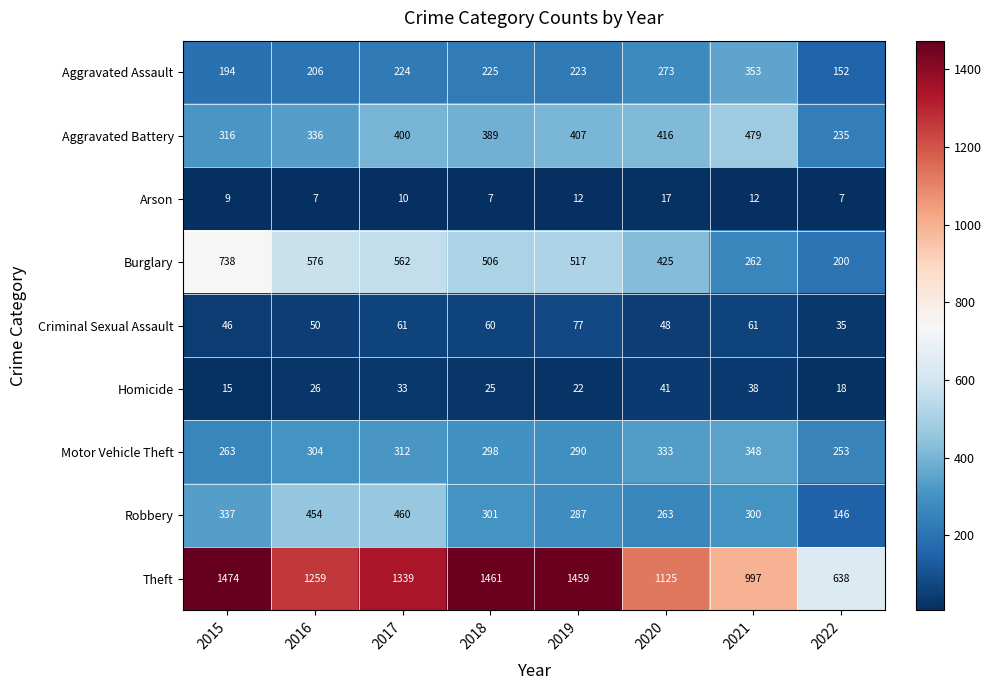

What is the total value across all series at 2021?

2850